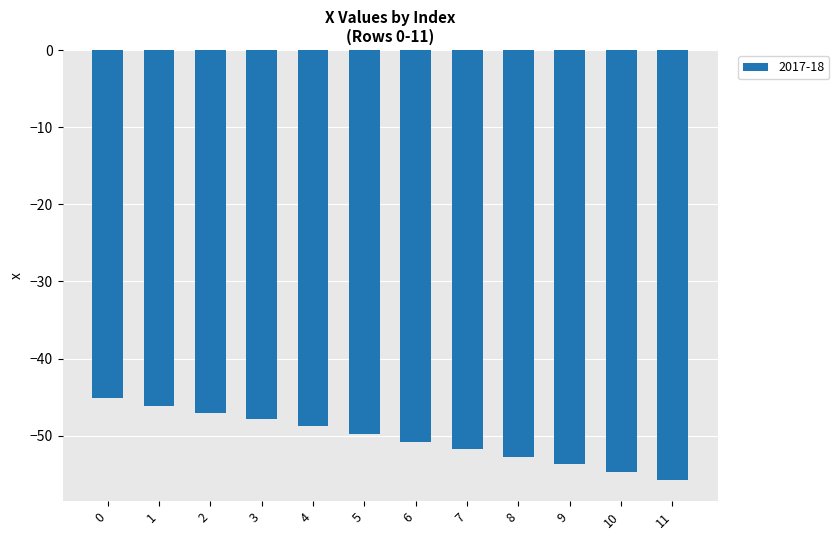

How many categories are shown in the chart?

12